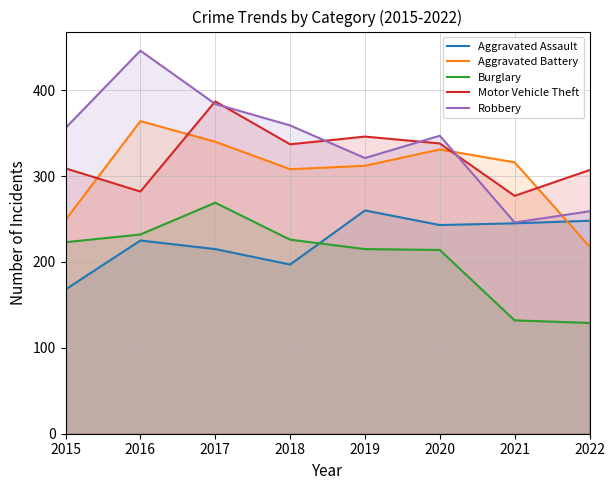

What is the value of the Aggravated Battery point at the 5th from the left?

312